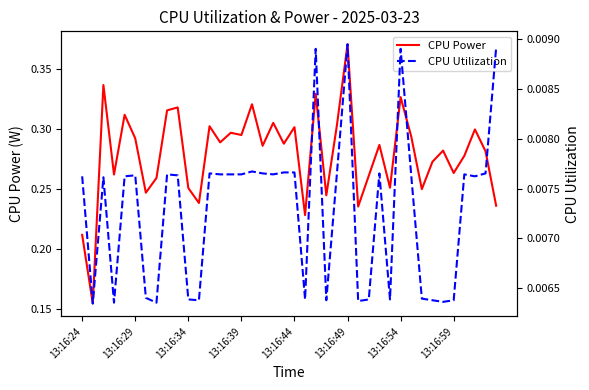

At which category does the chart reach its peak across all series?

13:16:49